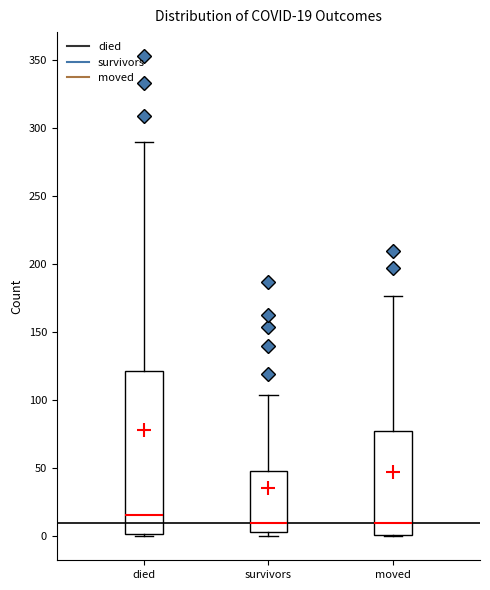

Comparing the boxes themselves (not the whiskers), which one is the tallest?

died